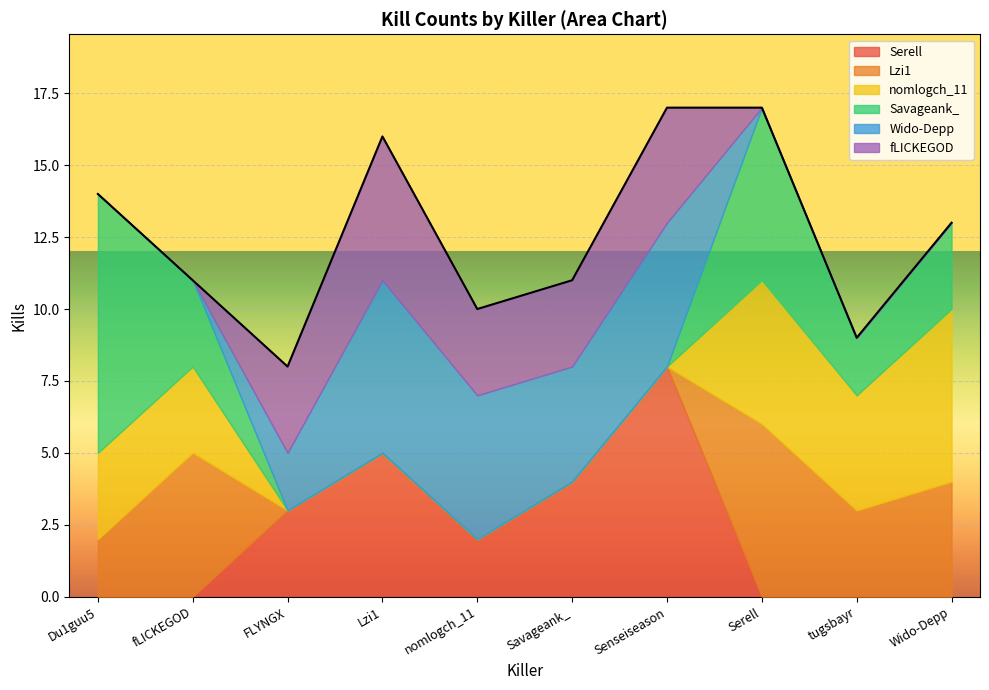

How many times do Wido-Depp and Savageank_ cross each other?

2